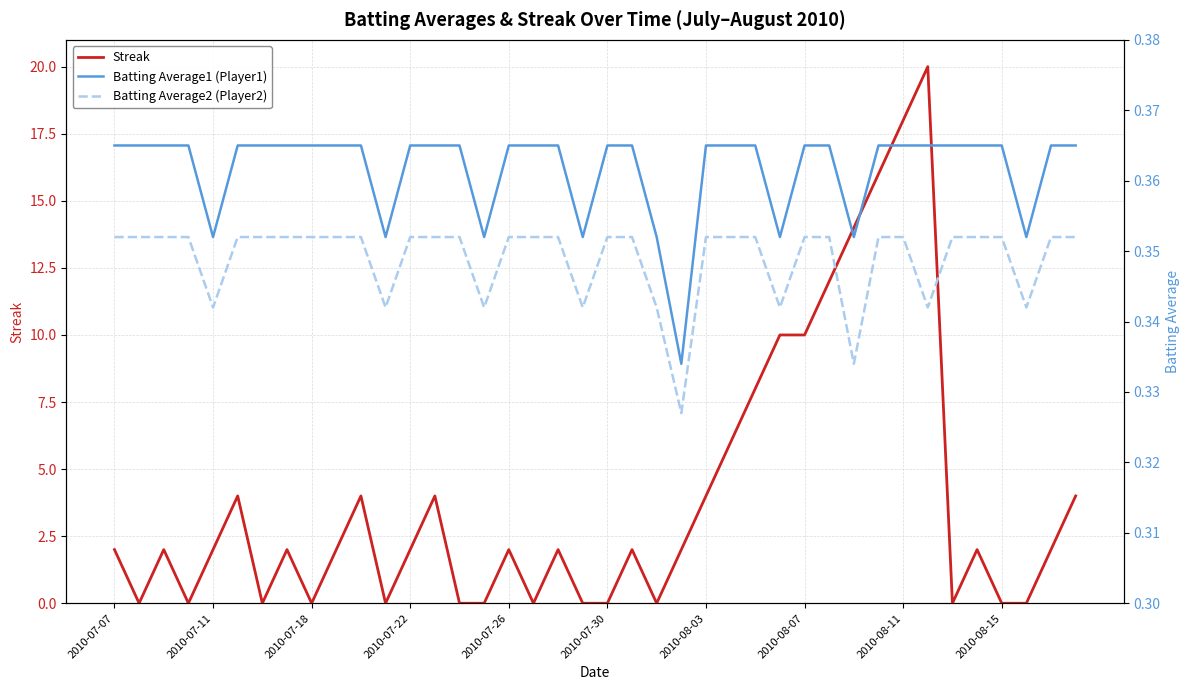

Reading left to right, list all the values displayed in this chart.

Streak: 2.0	0.0	2.0	0.0	2.0	4.0	0.0	2.0	0.0	2.0	4.0	0.0	2.0	4.0	0.0	0.0	2.0	0.0	2.0	0.0	0.0	2.0	0.0	2.0	4.0	6.0	8.0	10.0	10.0	12.0	14.0	16.0	18.0	20.0	0.0	2.0	0.0	0.0	2.0	4.0
Batting Average1 (Player1): 0.4	0.4	0.4	0.4	0.4	0.4	0.4	0.4	0.4	0.4	0.4	0.4	0.4	0.4	0.4	0.4	0.4	0.4	0.4	0.4	0.4	0.4	0.4	0.3	0.4	0.4	0.4	0.4	0.4	0.4	0.4	0.4	0.4	0.4	0.4	0.4	0.4	0.4	0.4	0.4
Batting Average2 (Player2): 0.4	0.4	0.4	0.4	0.3	0.4	0.4	0.4	0.4	0.4	0.4	0.3	0.4	0.4	0.4	0.3	0.4	0.4	0.4	0.3	0.4	0.4	0.3	0.3	0.4	0.4	0.4	0.3	0.4	0.4	0.3	0.4	0.4	0.3	0.4	0.4	0.4	0.3	0.4	0.4